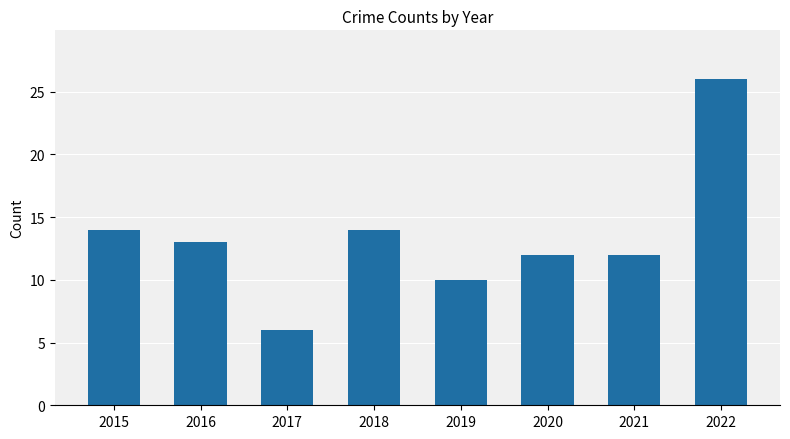

Reading left to right, what are all the values shown in this chart?

14	13	6	14	10	12	12	26